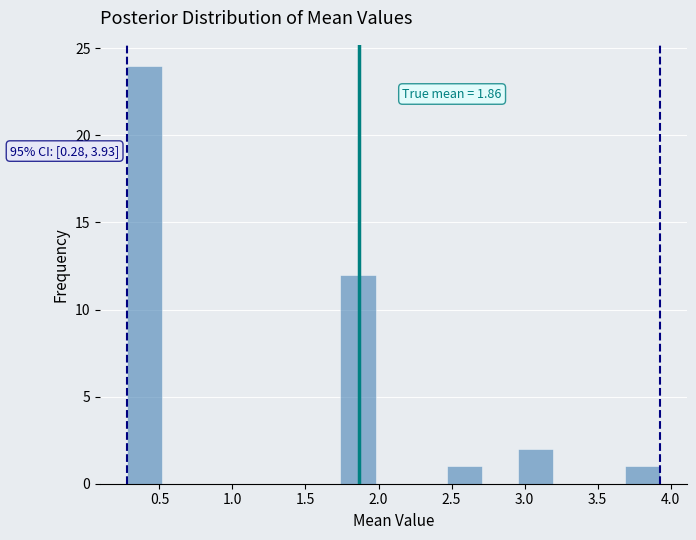

Over which range of the x-axis is the bar tallest?

0.30 to 0.50